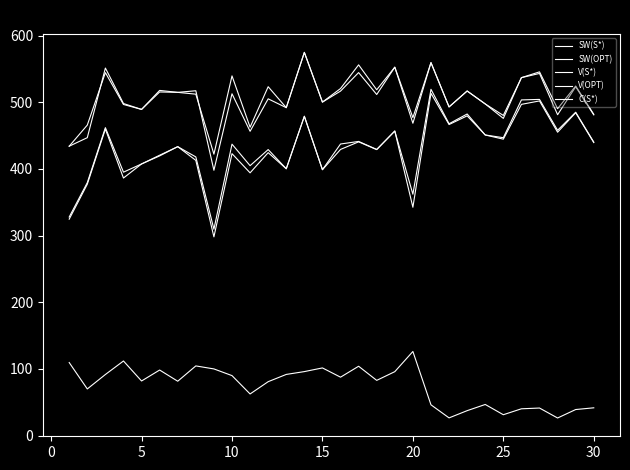

Is this an area chart (filled region under the line)?

No